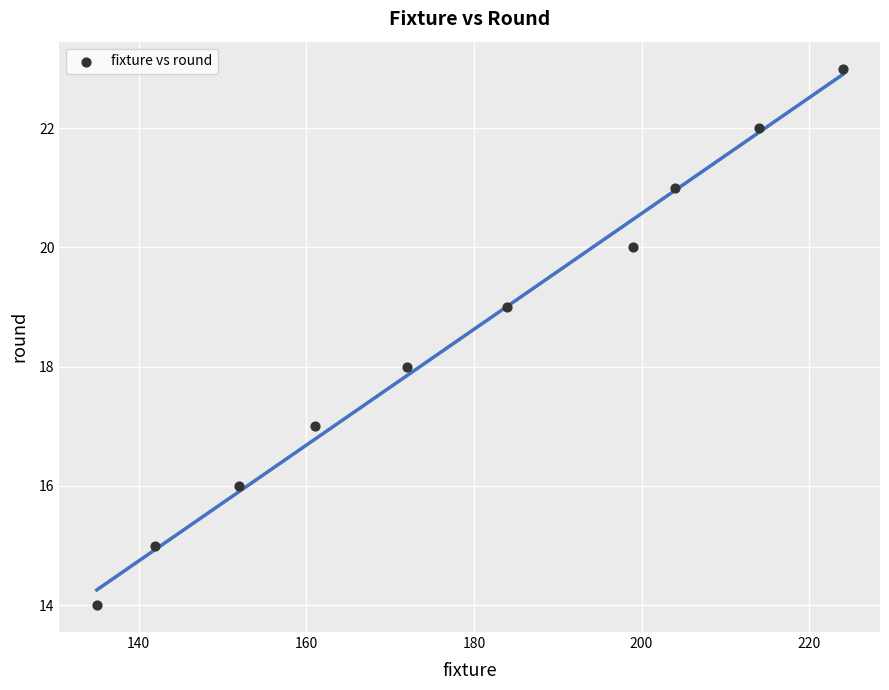

What is the range of X values (max minus min)?

89